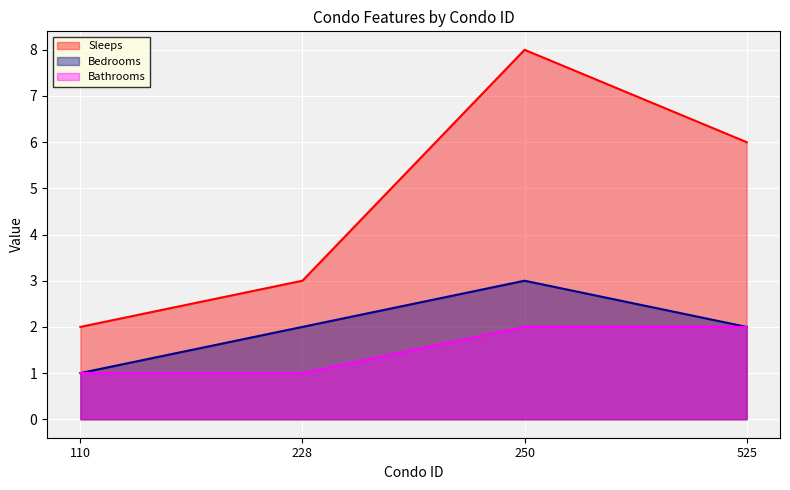

Reading left to right, what are all the values shown in this chart?

Sleeps: 2	3	8	6
Bedrooms: 1	2	3	2
Bathrooms: 1	1	2	2